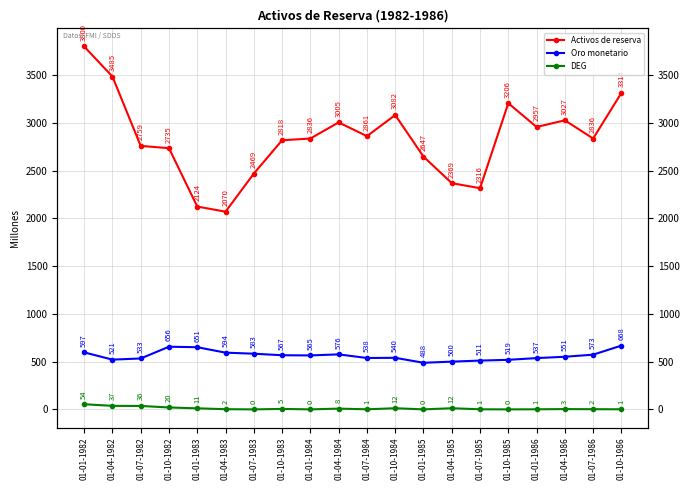

The Activos de reserva series shows 2070 at 01-04-1983. True or false?

True